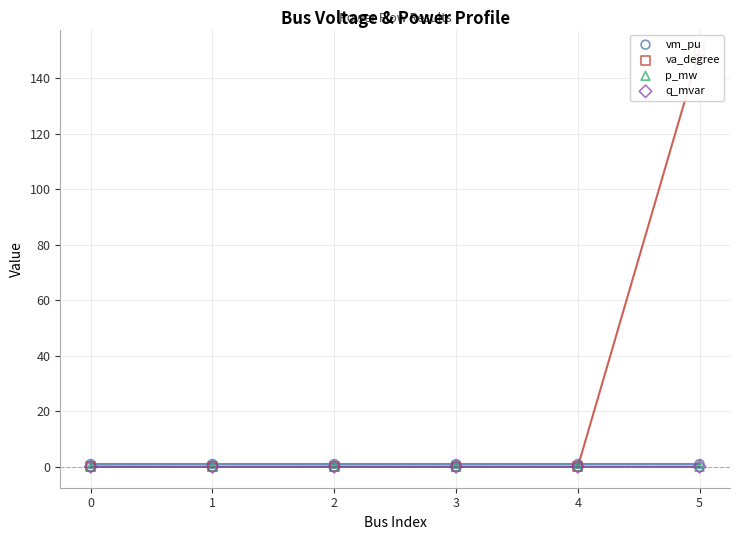

At how many categories does at least one series exceed 113?

1